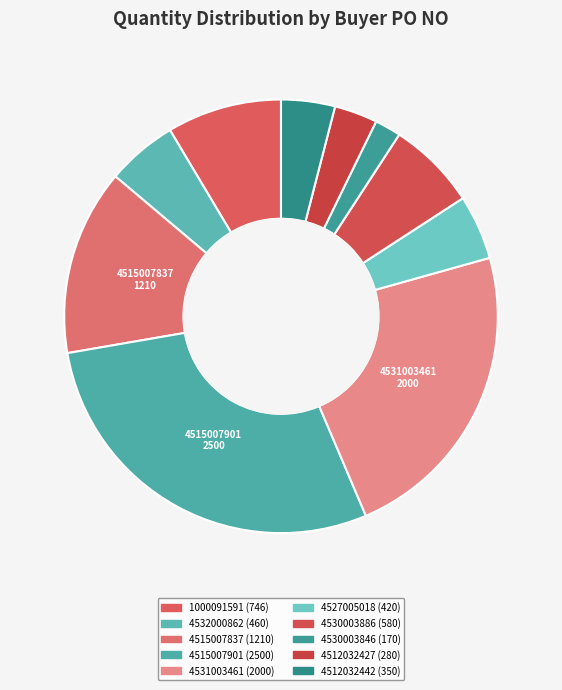

To the nearest percent, what is the average slice percentage?

10%